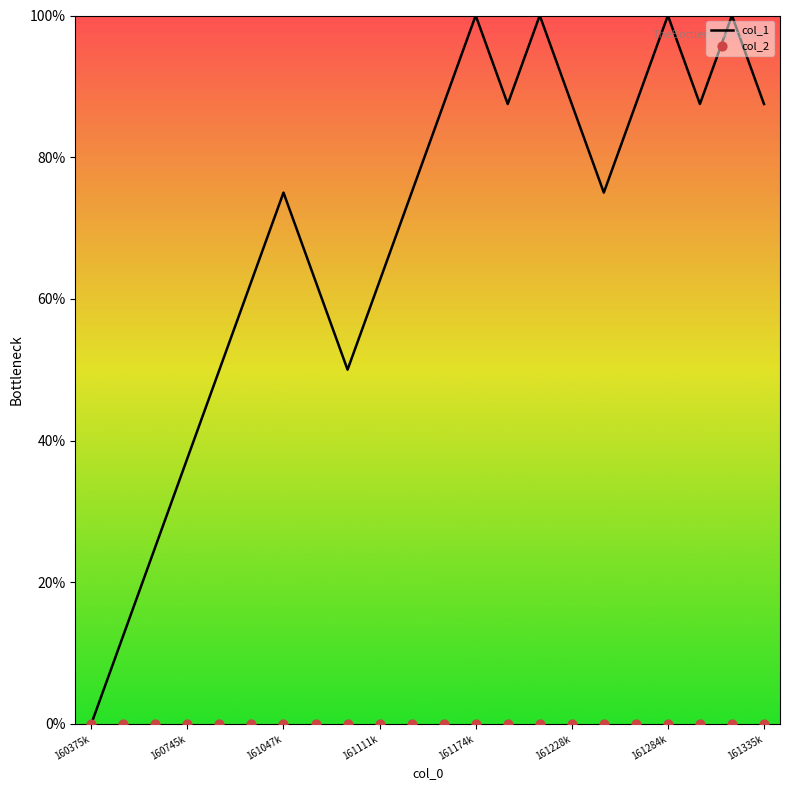

Which series has the largest Y range (max minus min)?

col_1